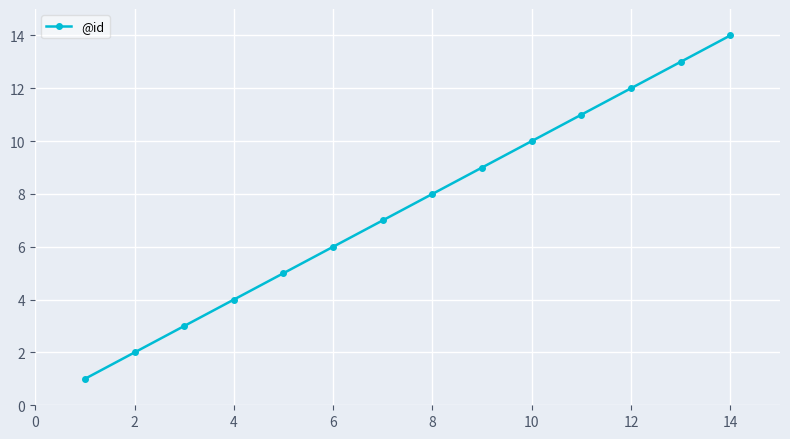

What is the difference between the second highest and minimum values?

12